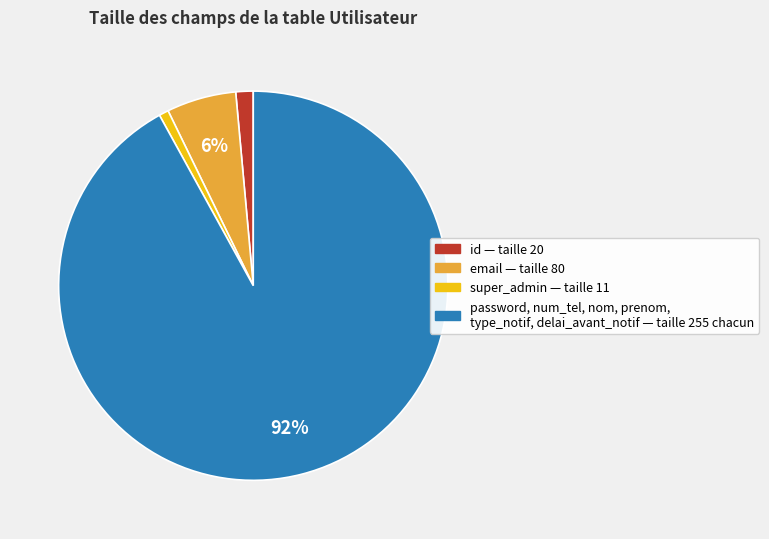

How many slices are in this pie chart?

4